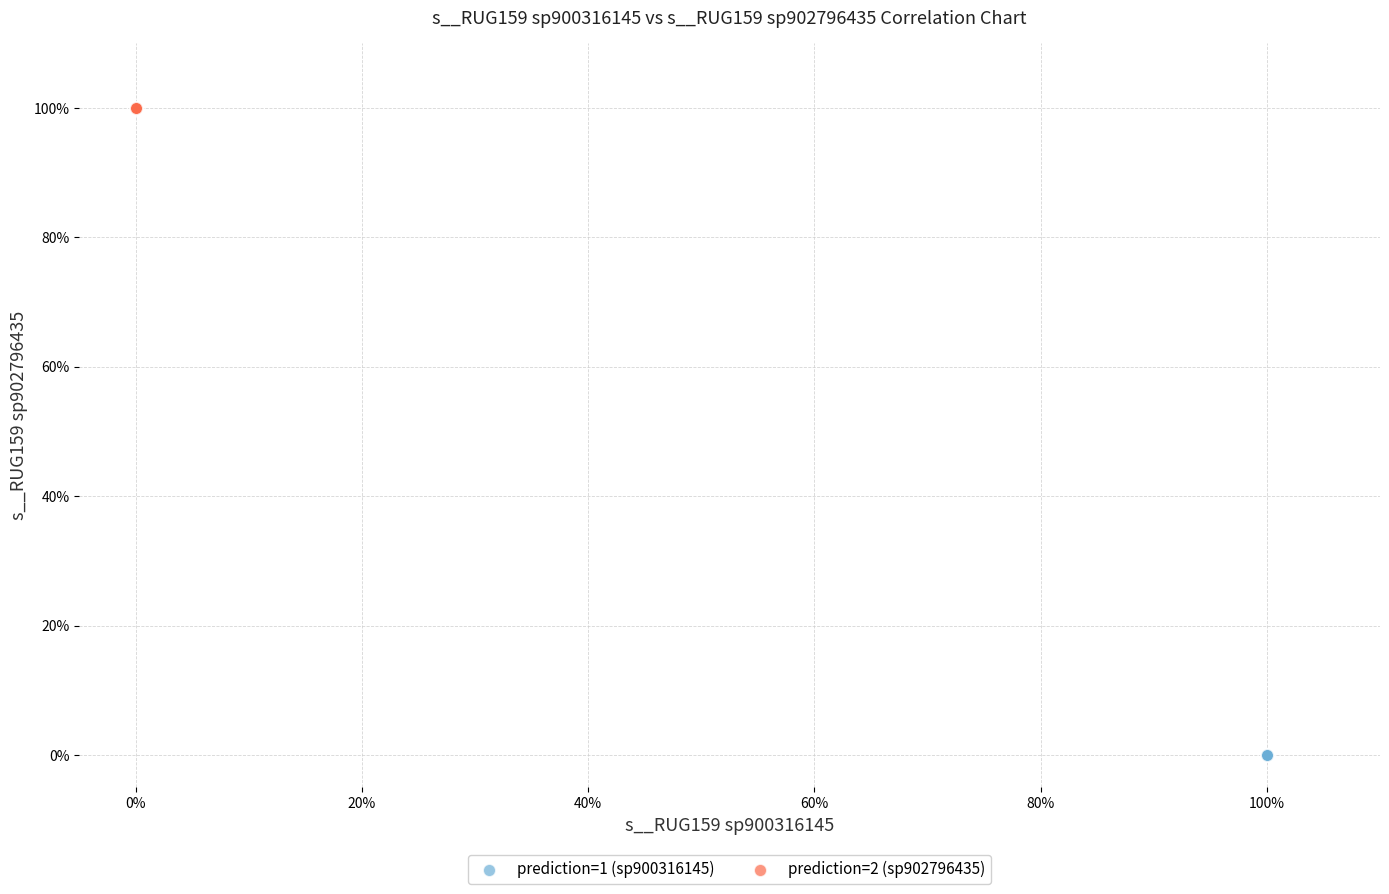

Which series contains the highest Y value?

prediction=2 (sp902796435)